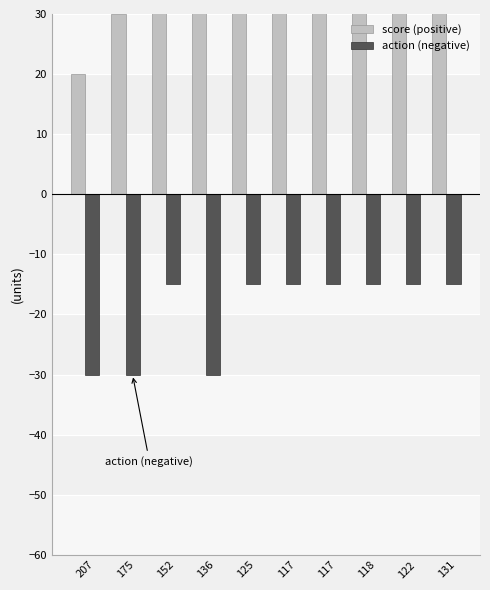

The action (negative) series shows -22 at 131. True or false?

False